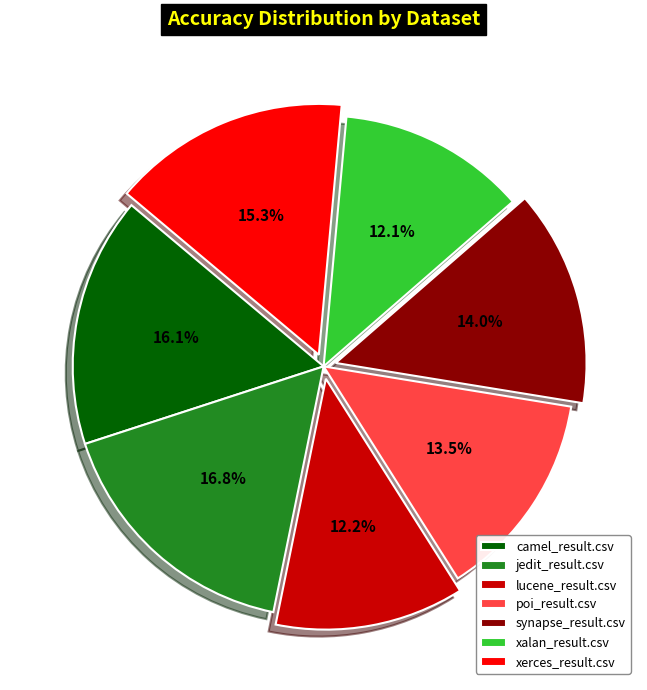

Is it true that lucene_result.csv is 24% of the pie?

False